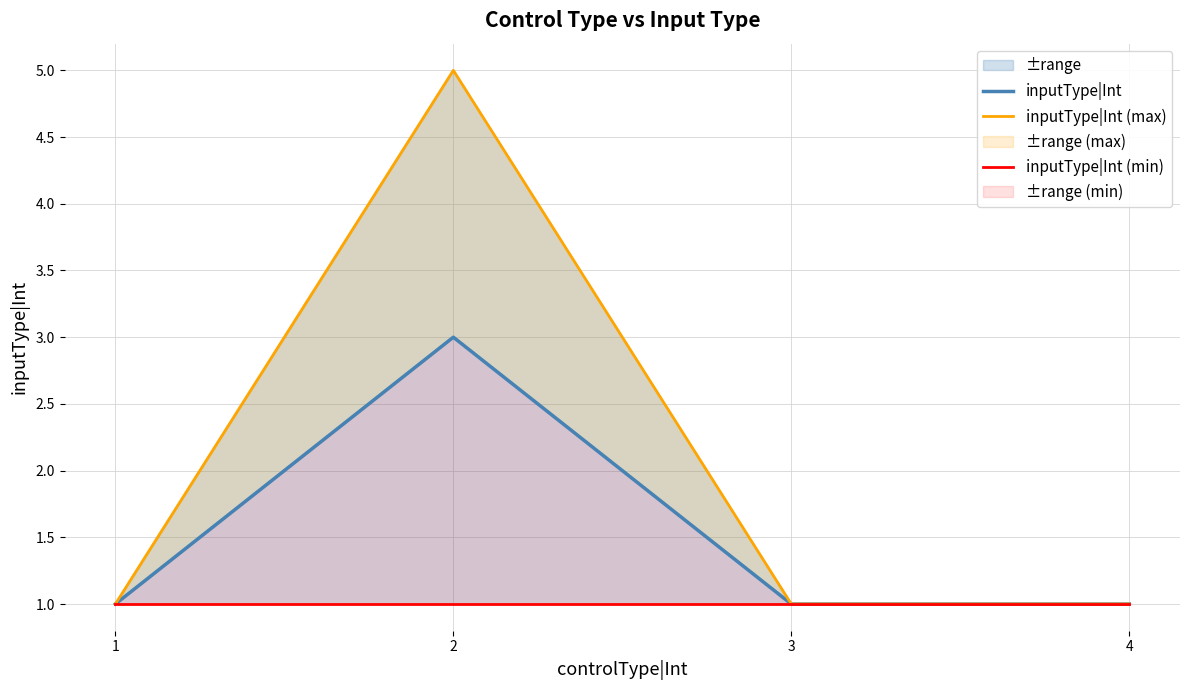

True or false: inputType|Int (min) and inputType|Int cross at least once.

False